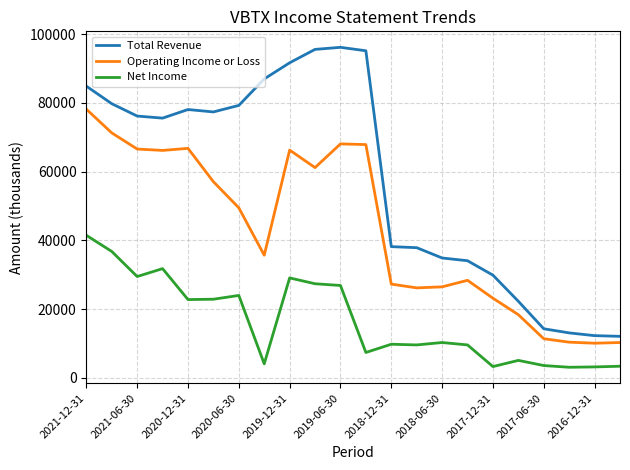

Which series has the widest spread of values?

Total Revenue